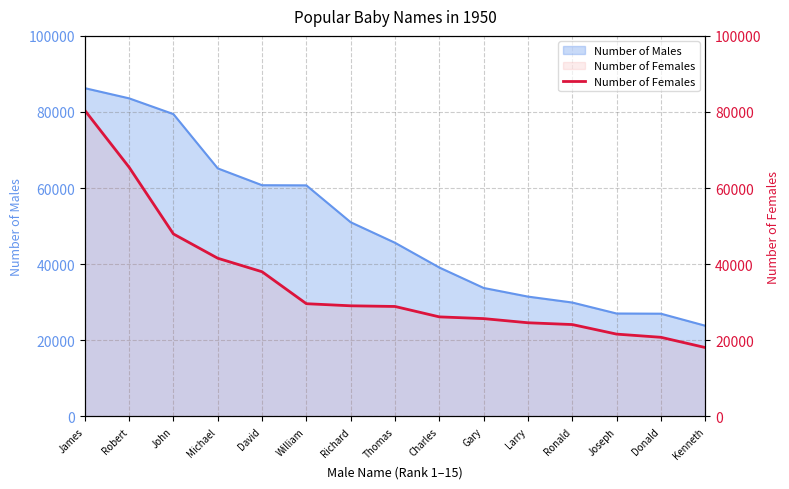

Rank the categories by value from lowest to highest.

Kenneth, Donald, Joseph, Ronald, Larry, Gary, Charles, Thomas, Richard, William, David, Michael, John, Robert, James